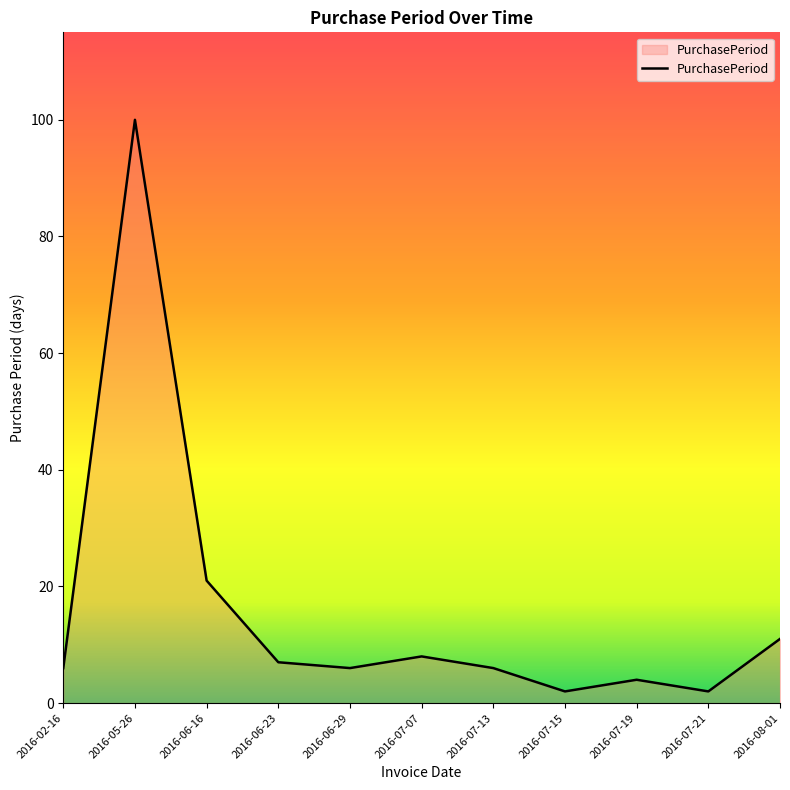

What is the greatest value displayed?

100